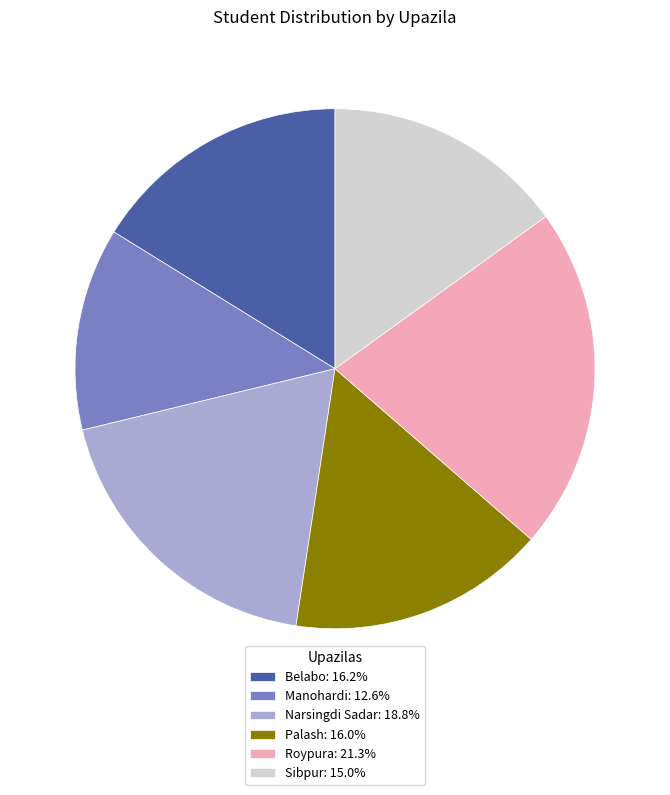

Is it true that Palash is 27% of the pie?

False